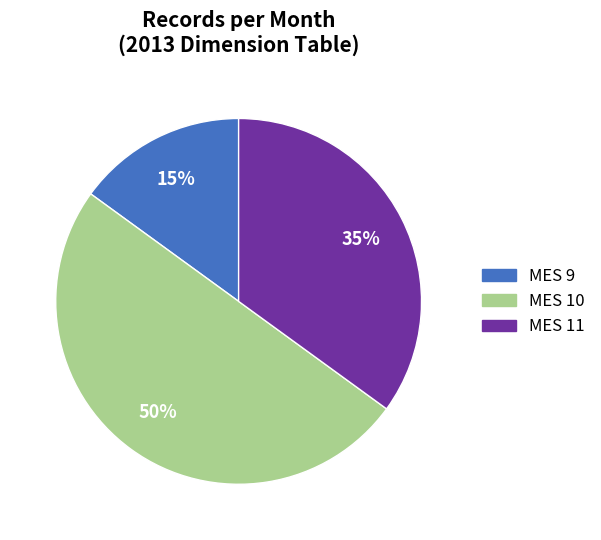

To the nearest percent, what is the average slice percentage?

33%